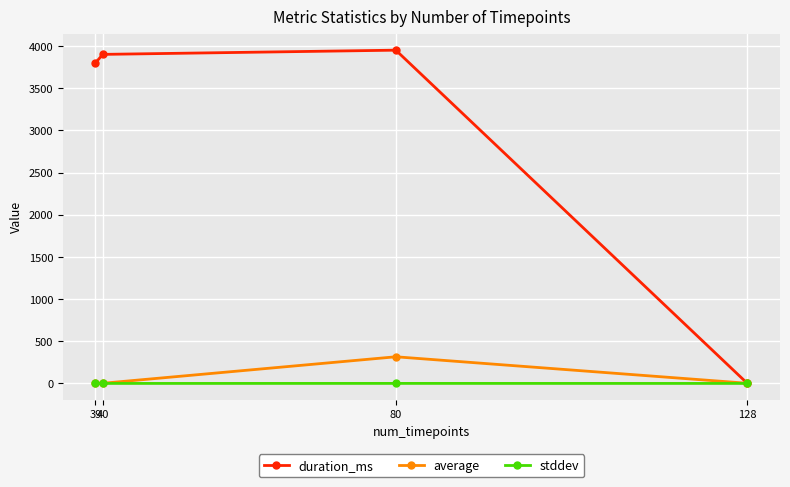

True or false: average has more than 0 points higher than both neighbors.

True